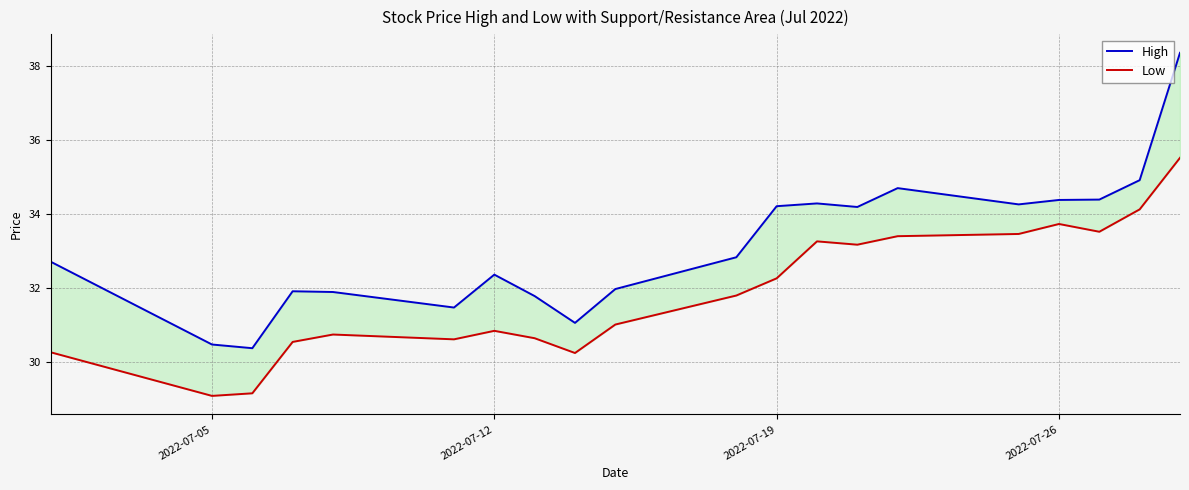

Which series has the widest spread of values?

High